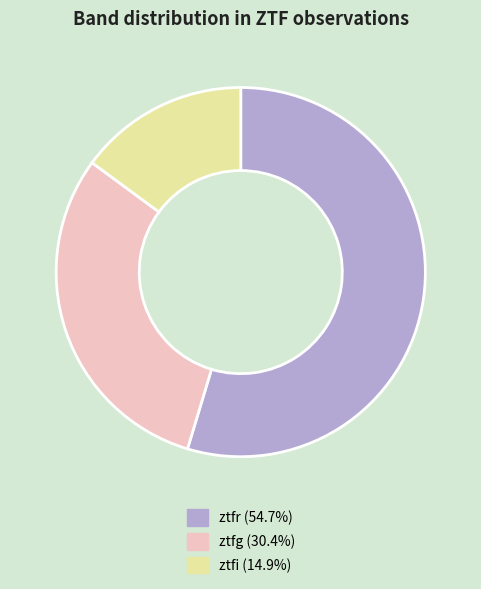

Approximately how many times larger is the value at ztfg compared to ztfr?

0.6